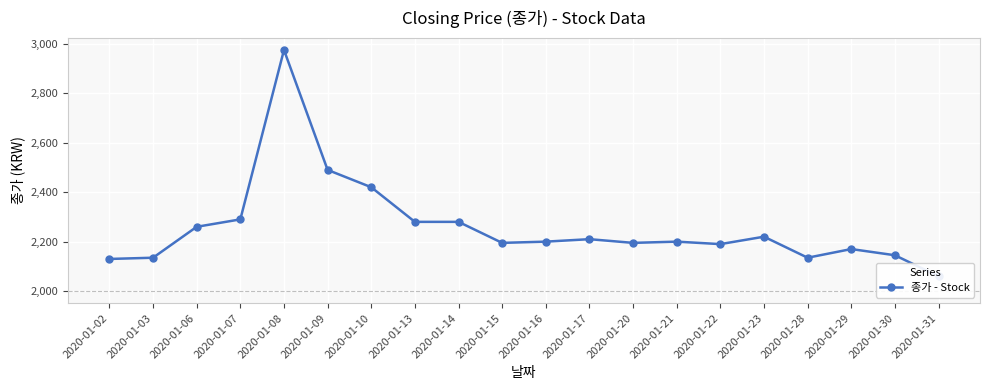

How many data points are less than 2200?

9